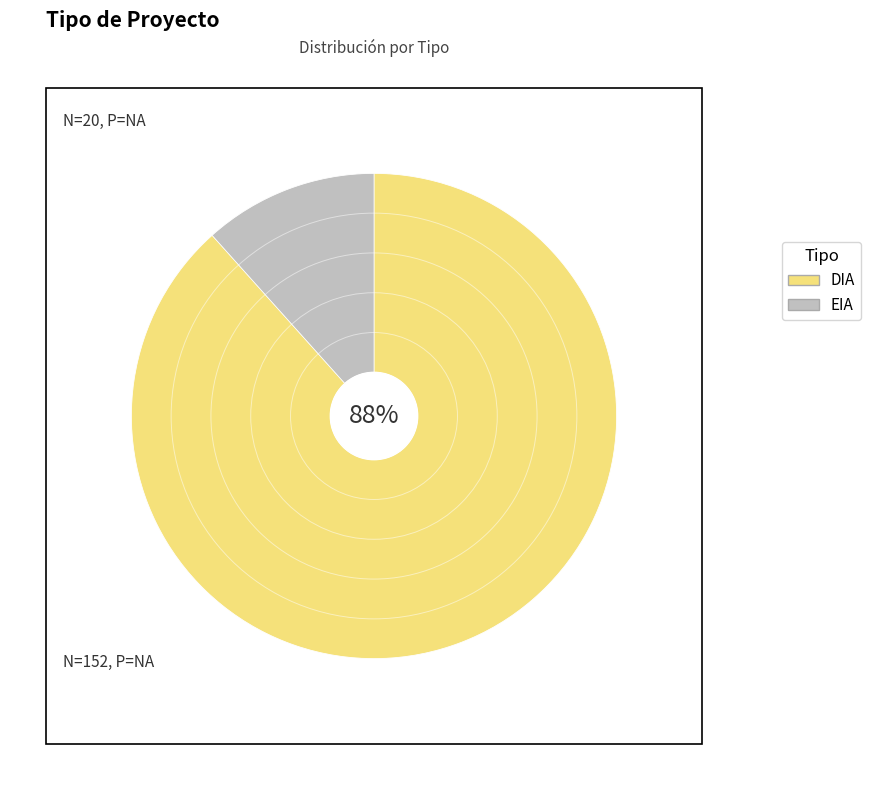

Is there any slice that represents more than half of the pie?

Yes